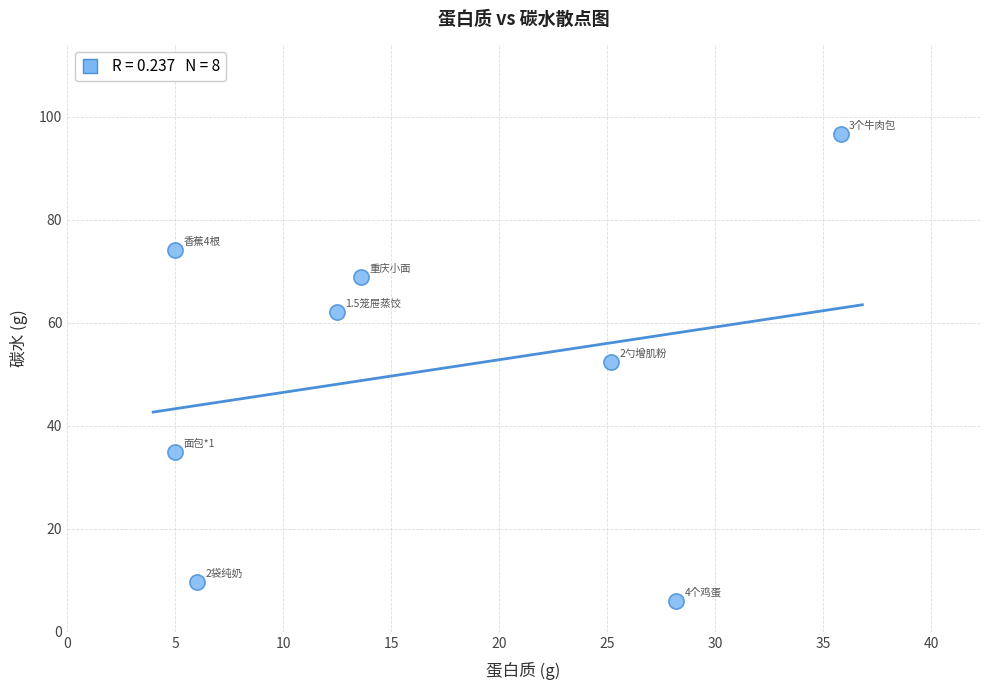

What Y value in the scatter plot is closest to 51?

52.4